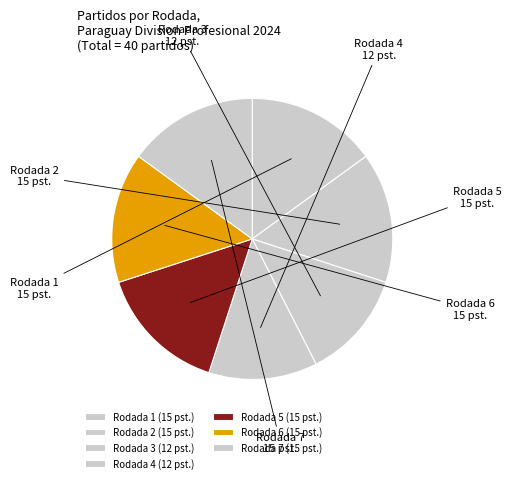

Is there a majority slice in this chart?

No